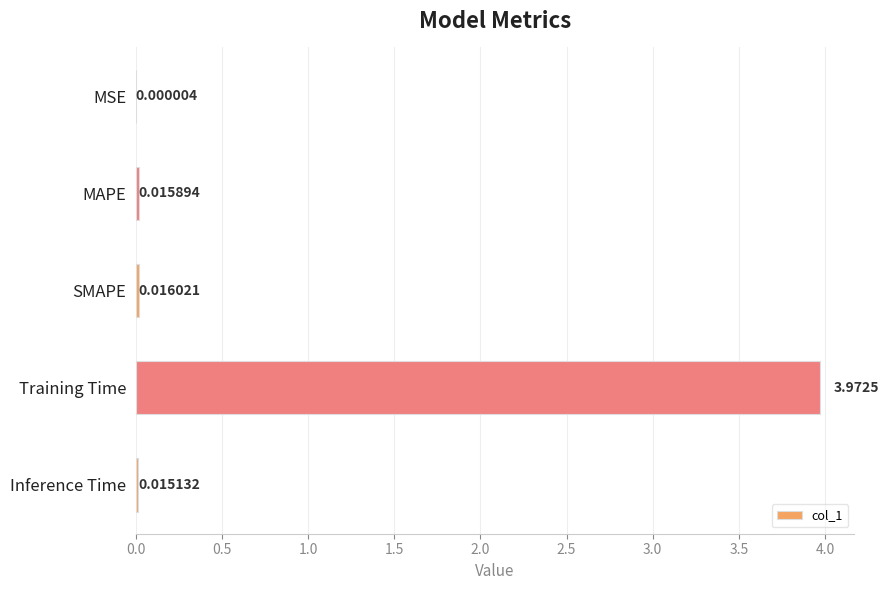

How many categories are shown in the chart?

5